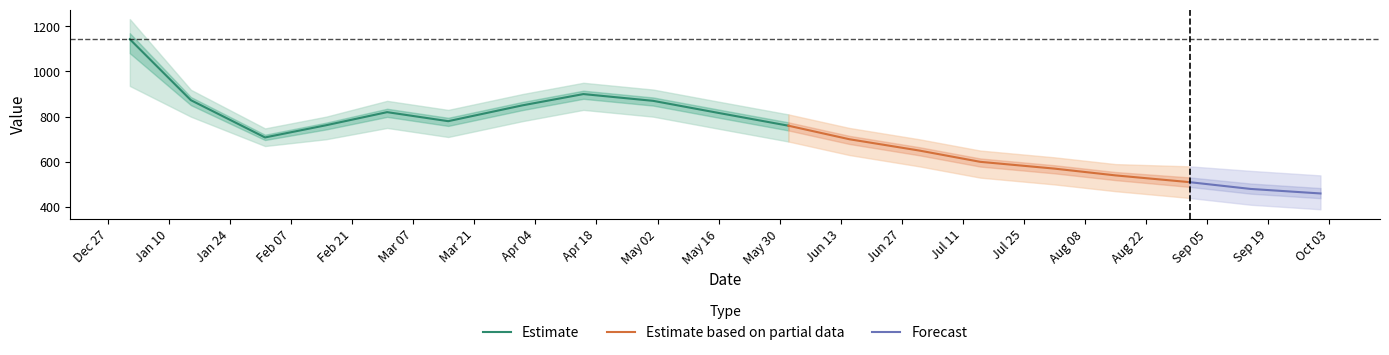

The value at 2023-05-15 is 820. True or false?

True